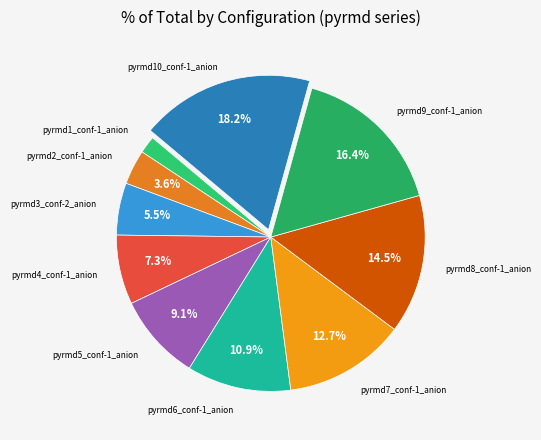

How many segments does this pie chart have?

10